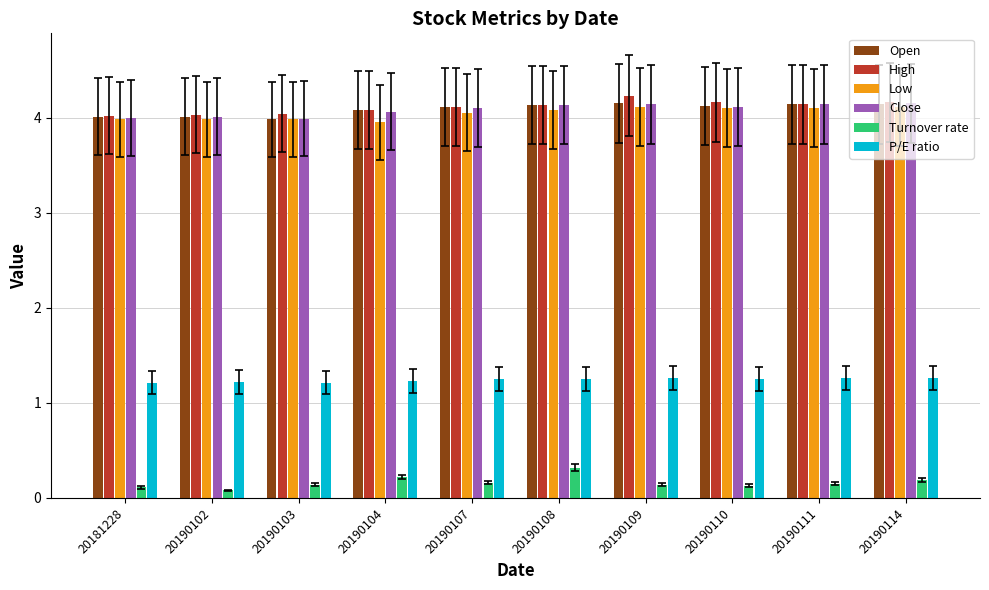

Is the value of Turnover rate at 20190111 greater than the value of Close at 20190104?

No